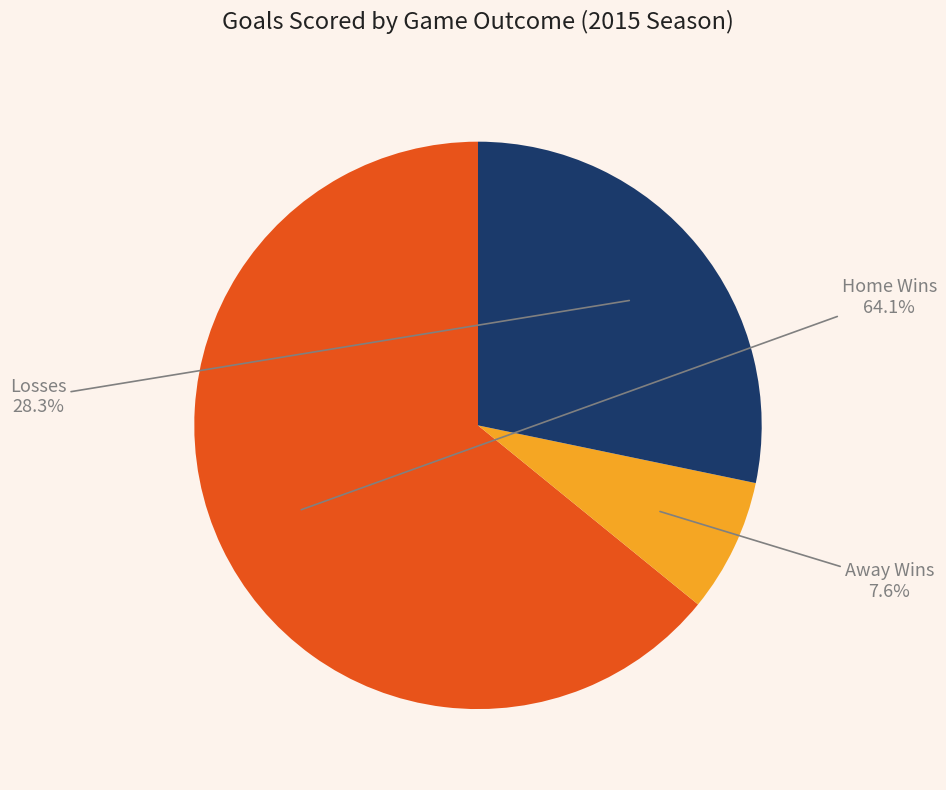

Is there any slice that represents more than half of the pie?

Yes